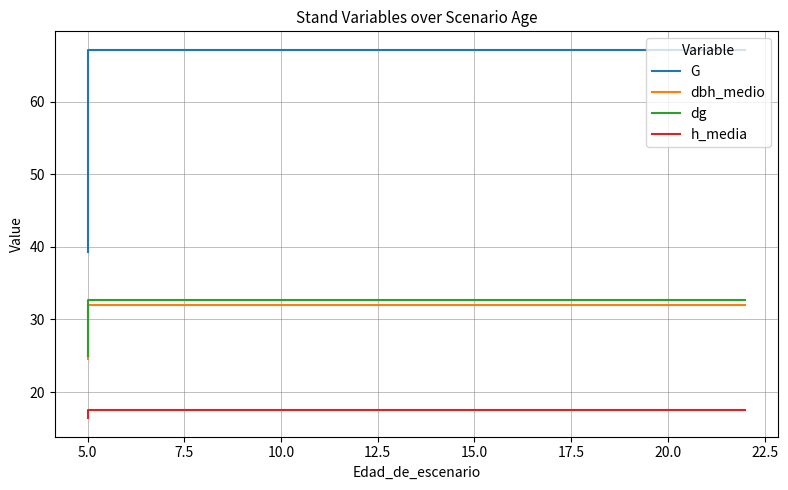

Is this an area chart (filled region under the line)?

No